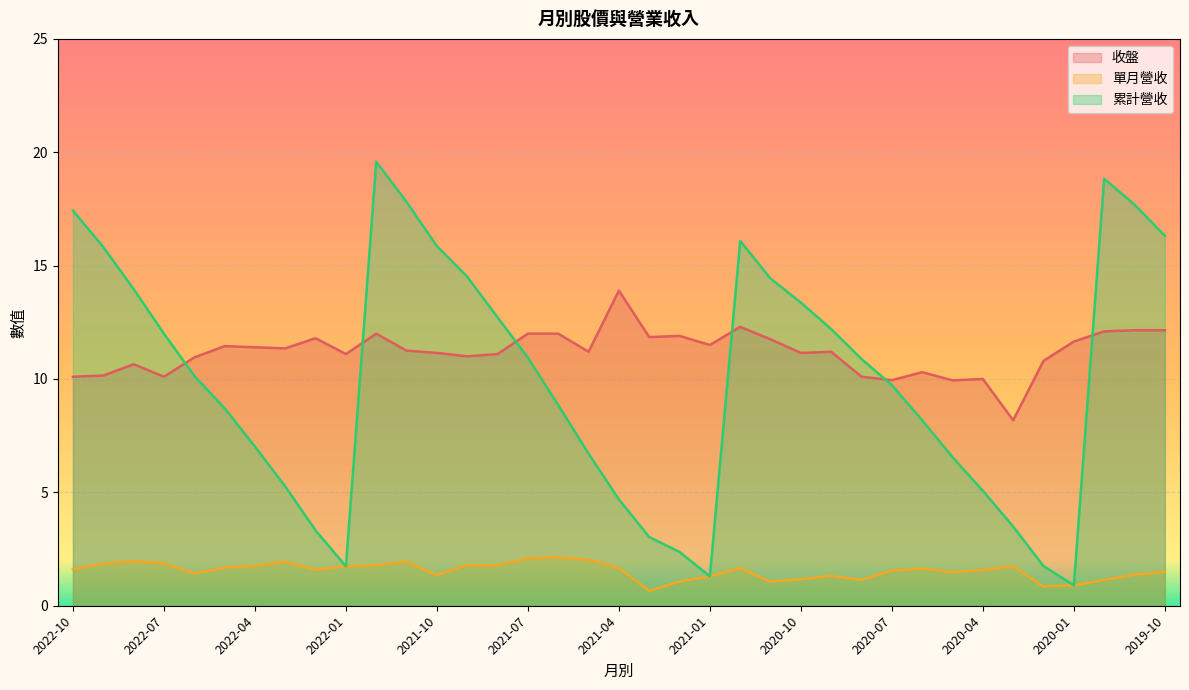

Is it true that 累計營收 equals 1.3 at 2021-01?

True